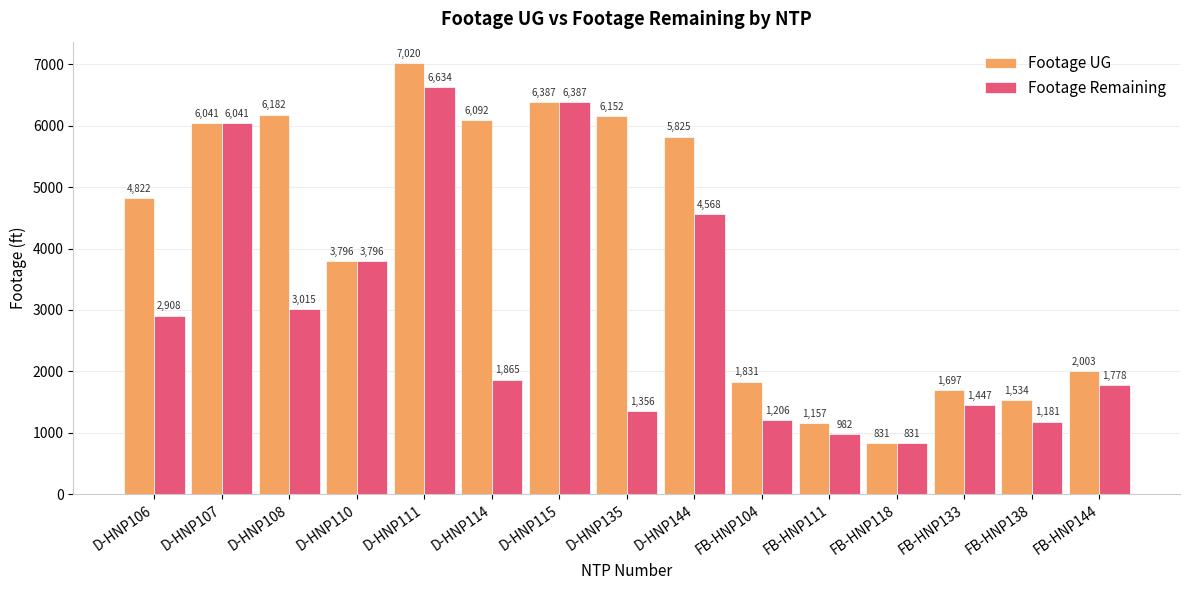

How many data points does each series have?

15